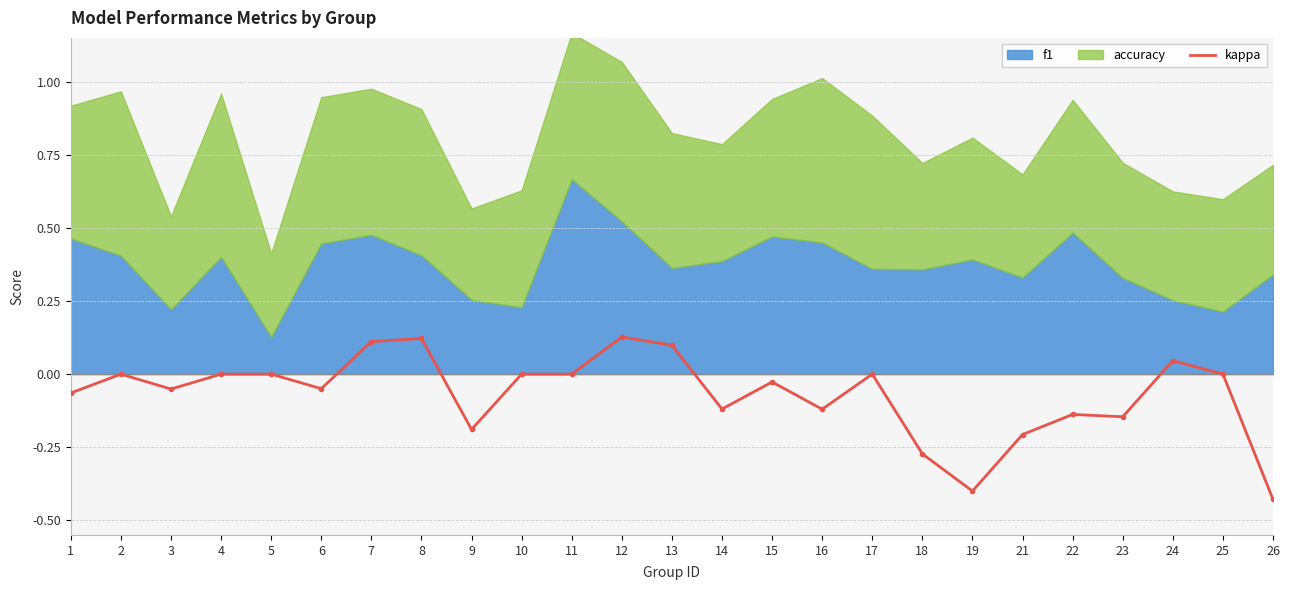

The value at 15 is -0.0. True or false?

True